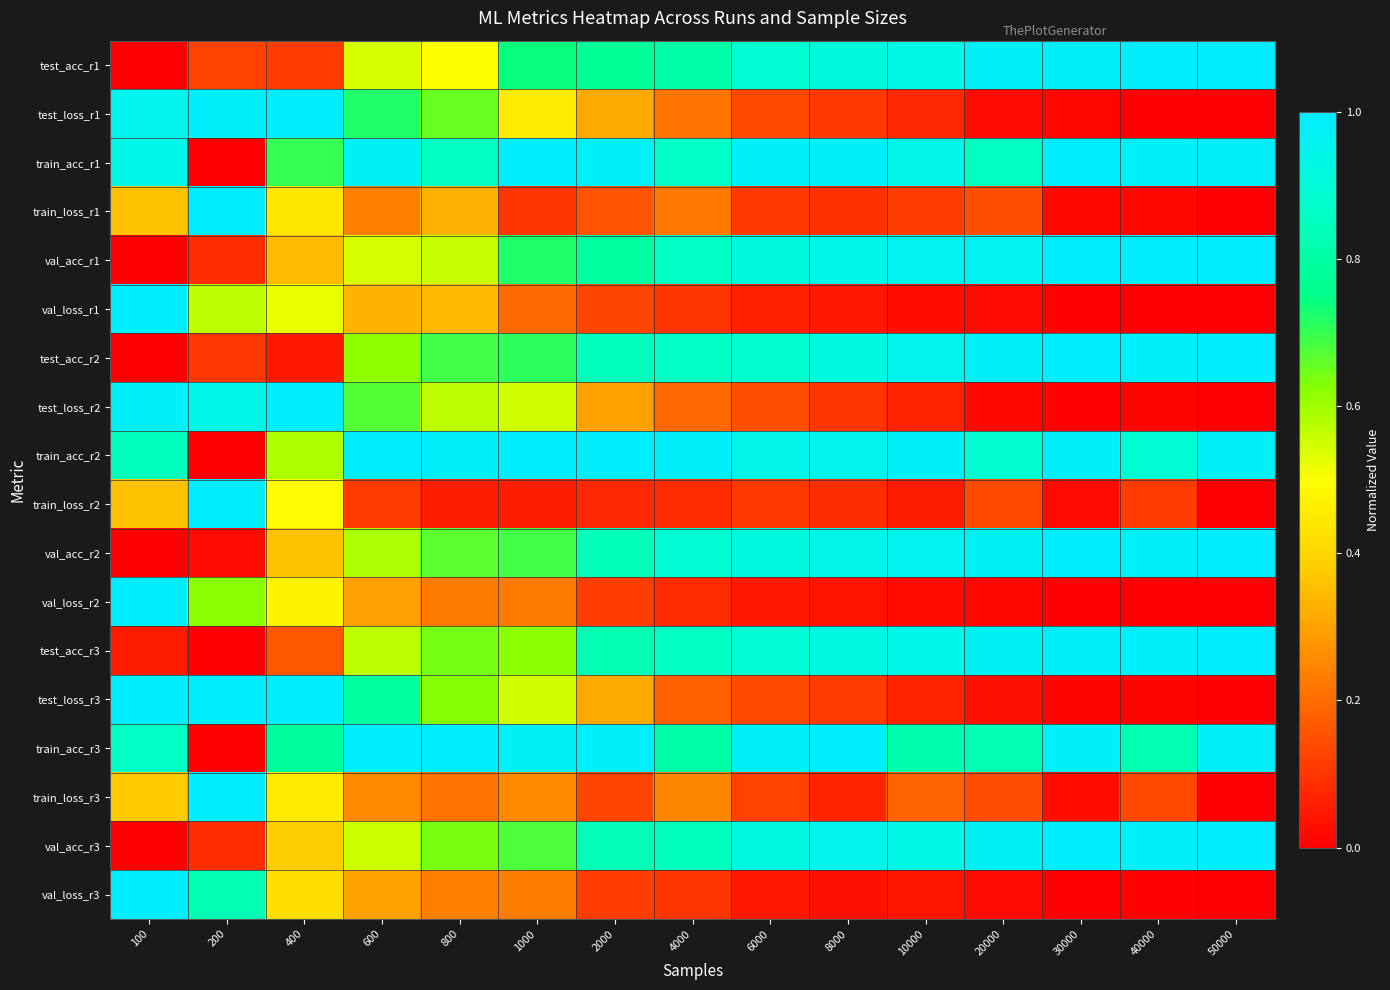

Which category has the highest value across all series?

50000